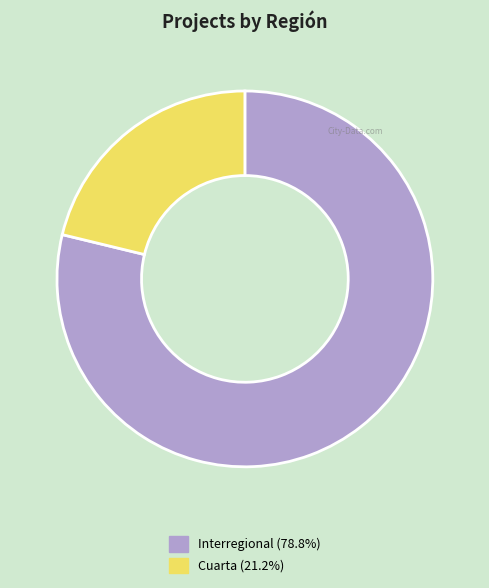

Is there a majority slice in this chart?

Yes